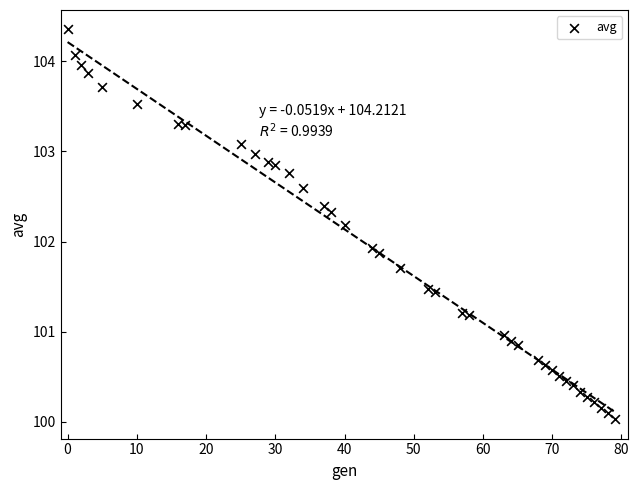

What is the range of Y values (max minus min)?

4.3